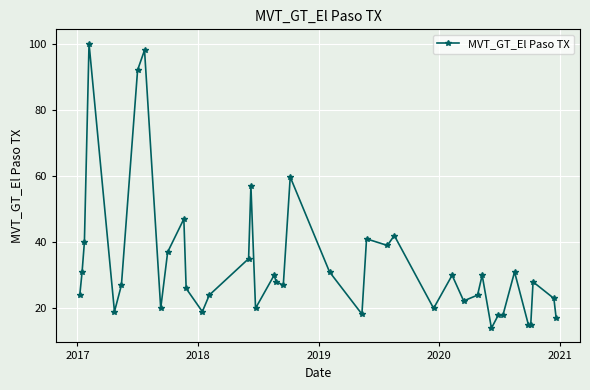

How many distinct data groups are displayed?

1